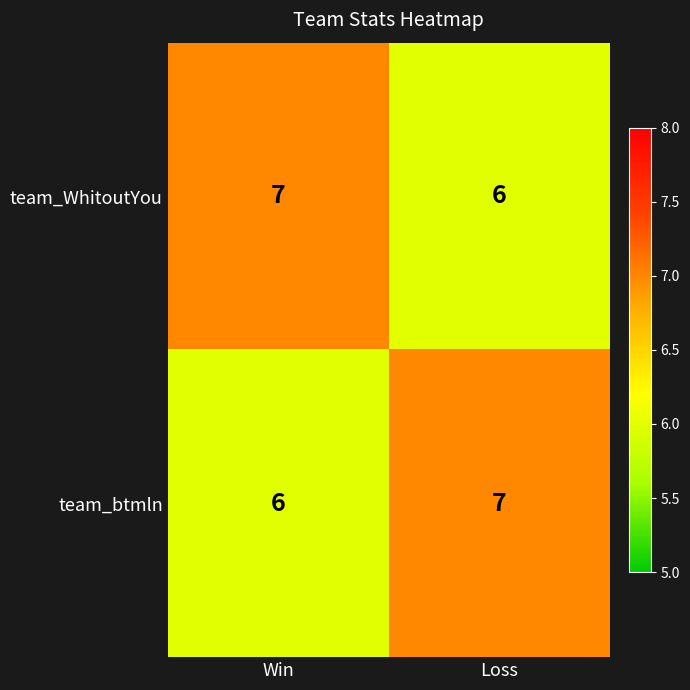

What is the minimum value shown in the chart?

6